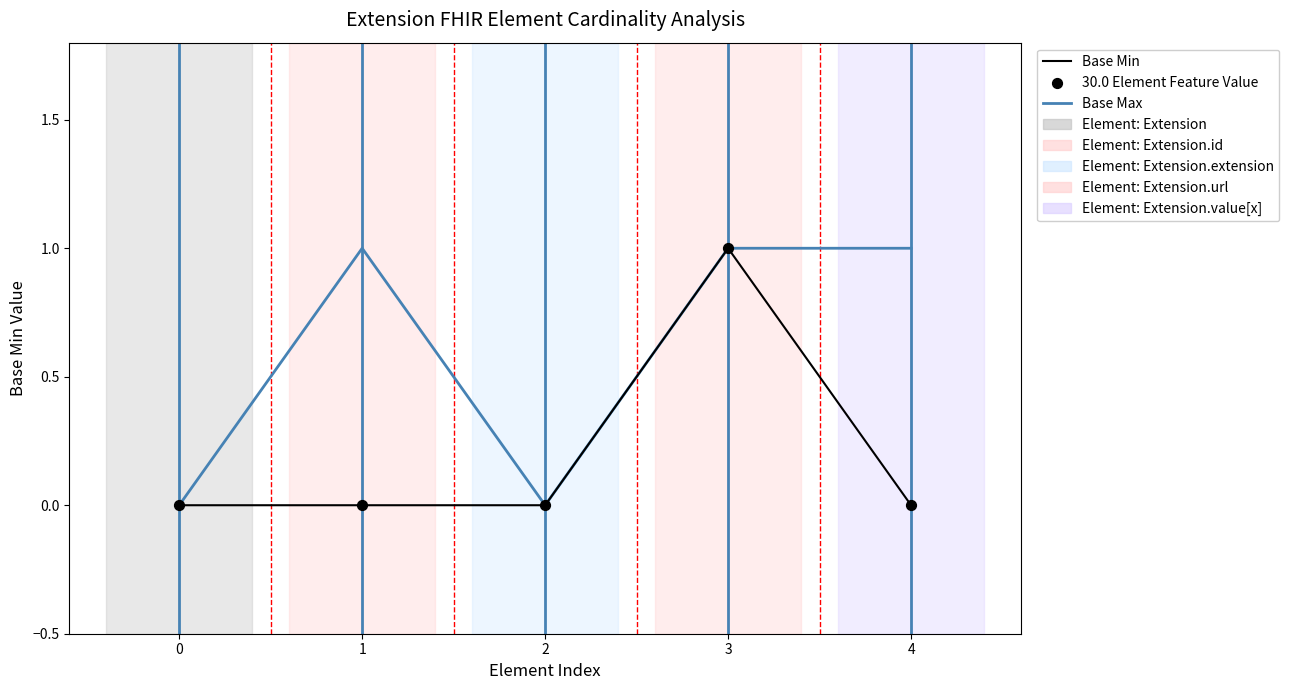

What is the total value across all series at 3?

2